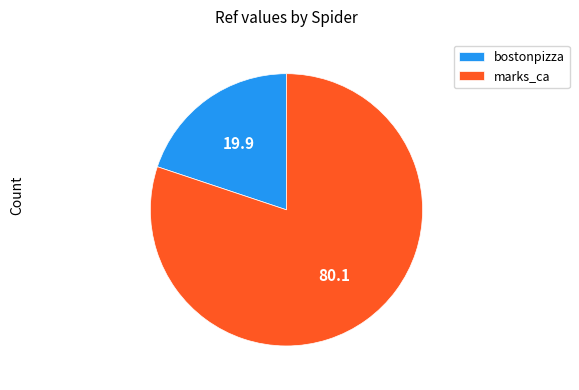

Which slice is the smallest?

bostonpizza